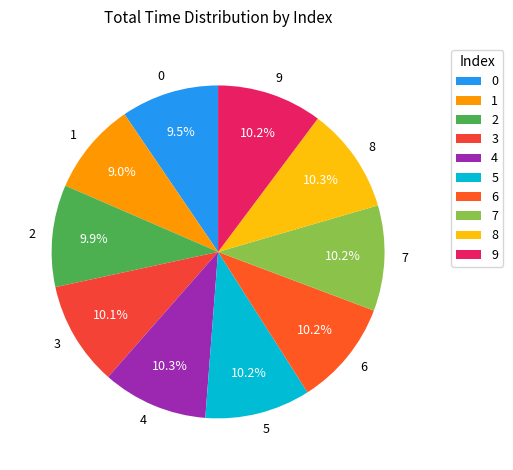

To the nearest percent, what is the difference between the 0 and 3 slice percentages?

1%